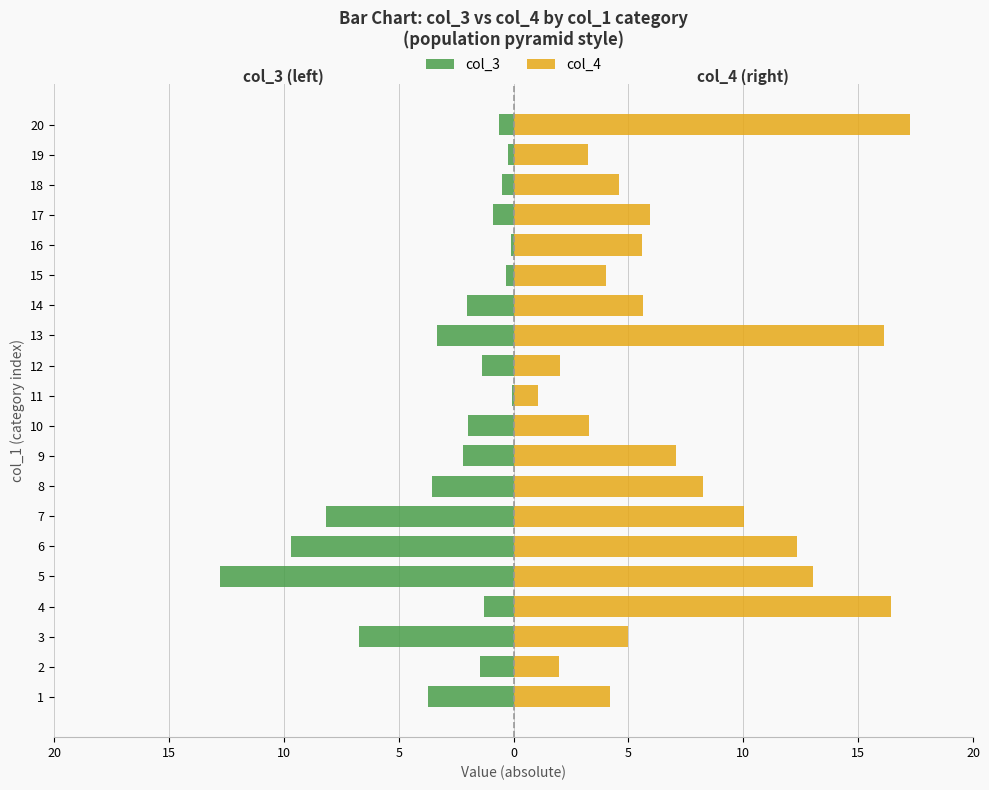

True or false: col_4 has a value of 3.7 at 7.

False